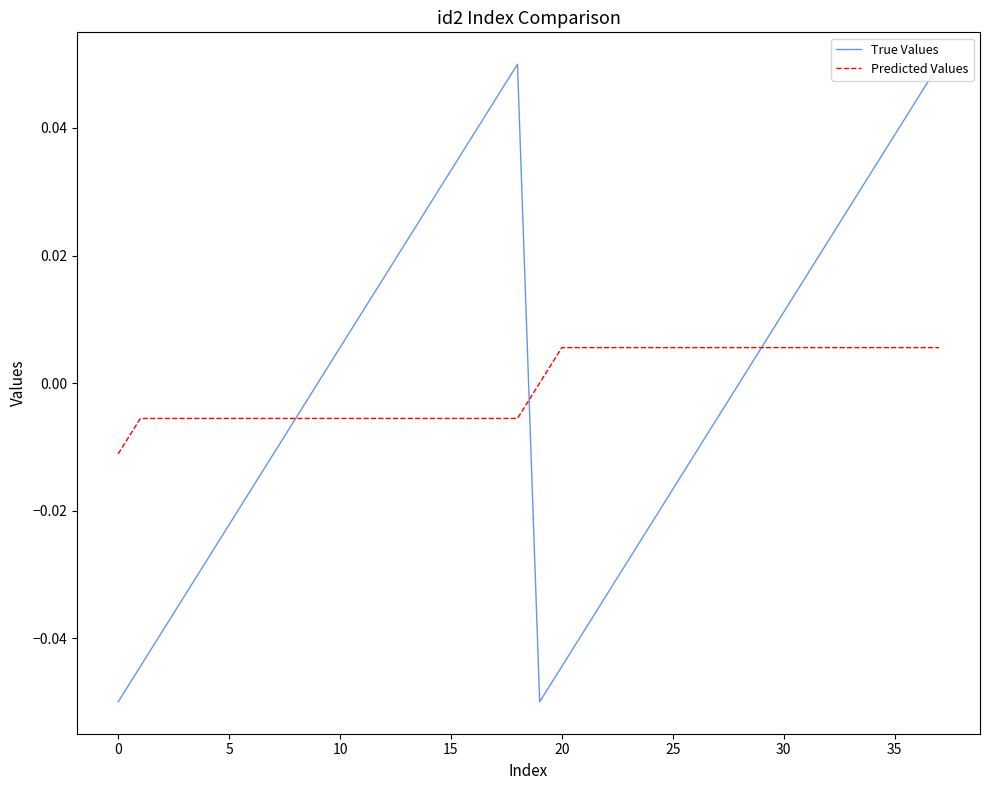

Which series has the largest range (max minus min)?

True Values